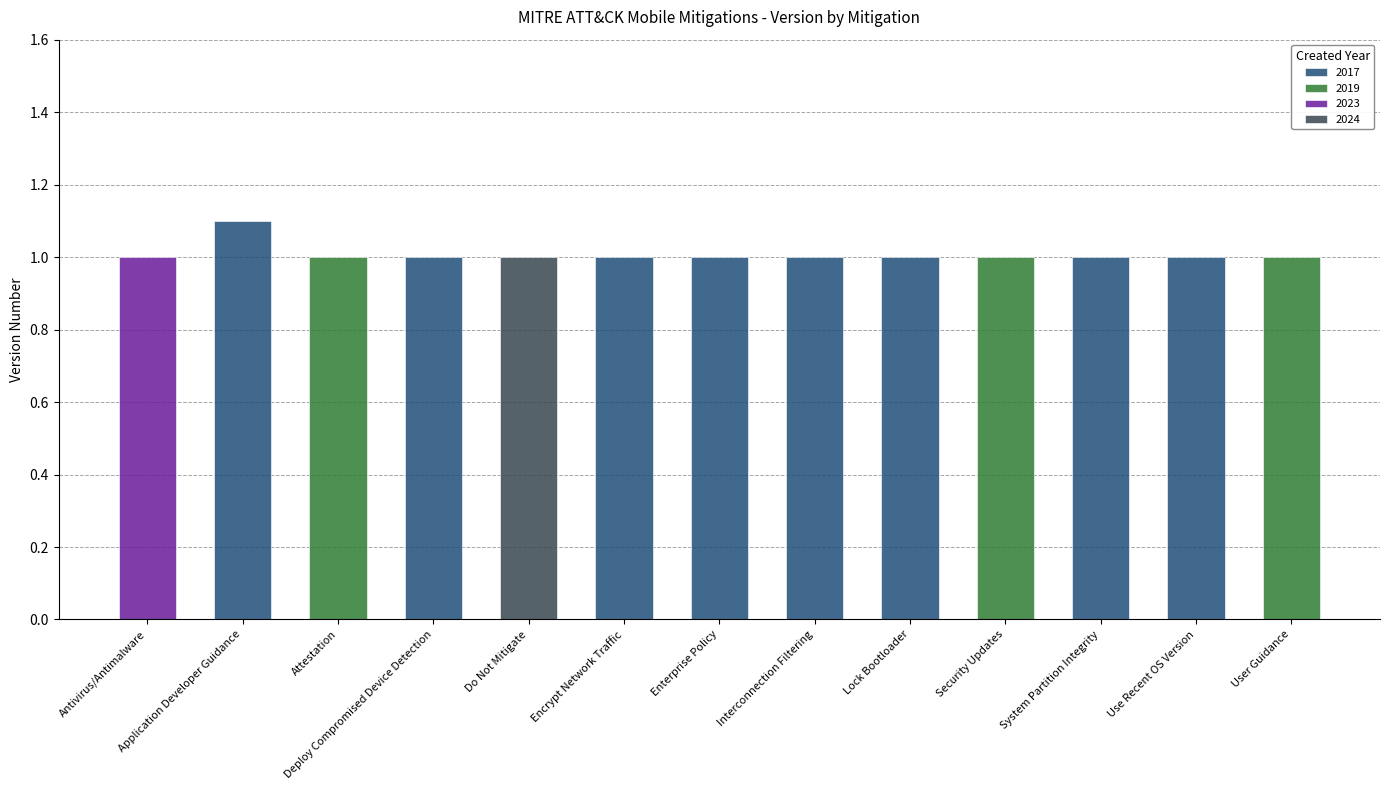

What is the minimum value for 2018-2019?

1.0